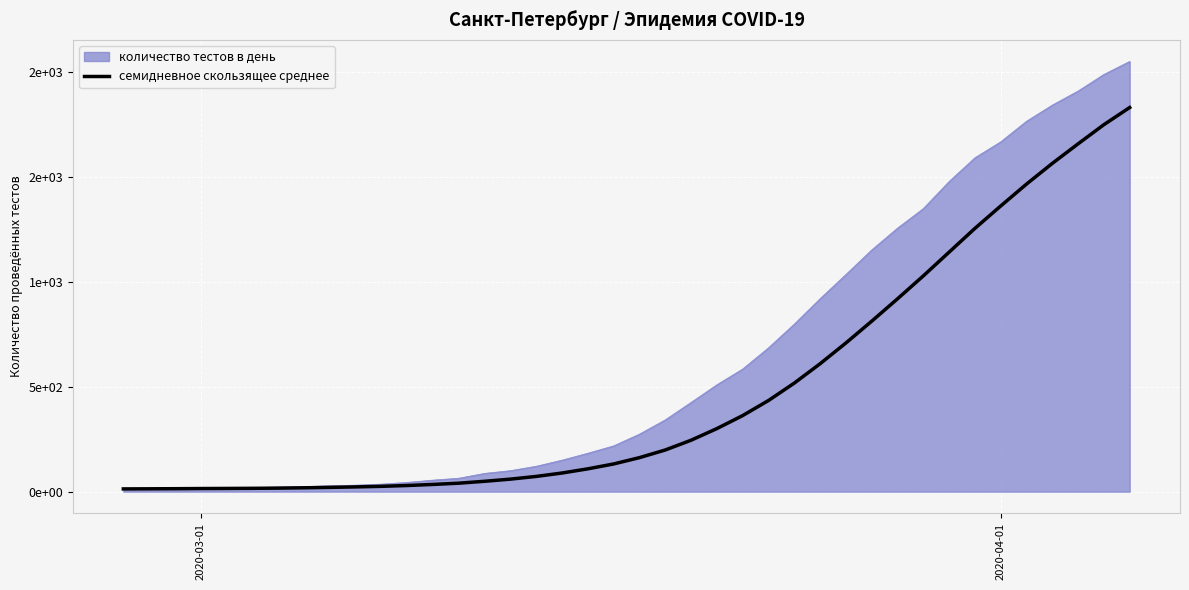

Is this an area chart (filled region under the line)?

Yes